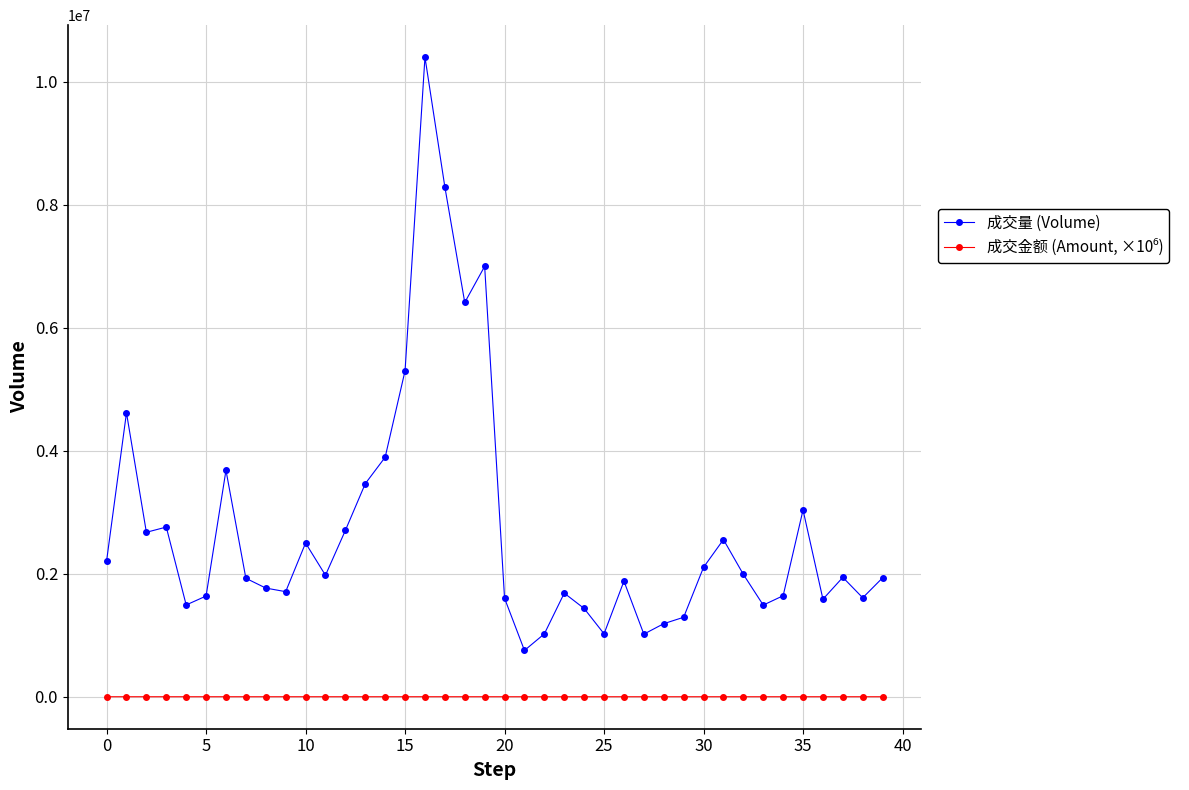

Which series has the widest spread of values?

成交量 (Volume)